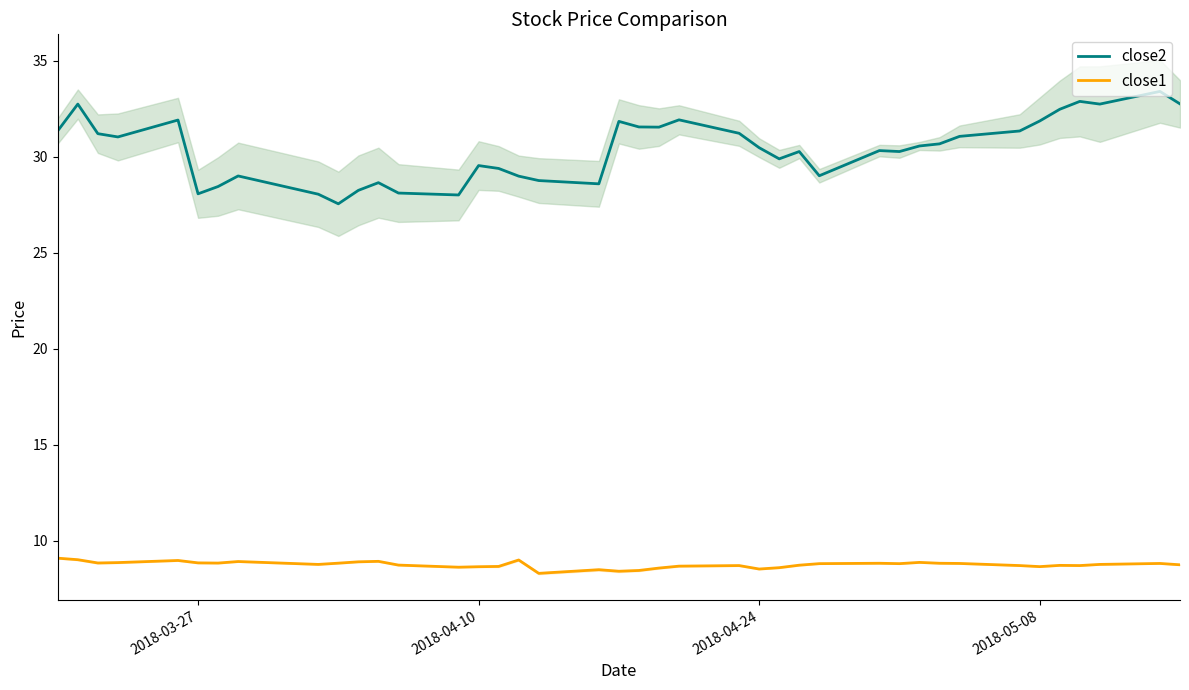

True or false: close2 and close1 intersect in this chart.

False